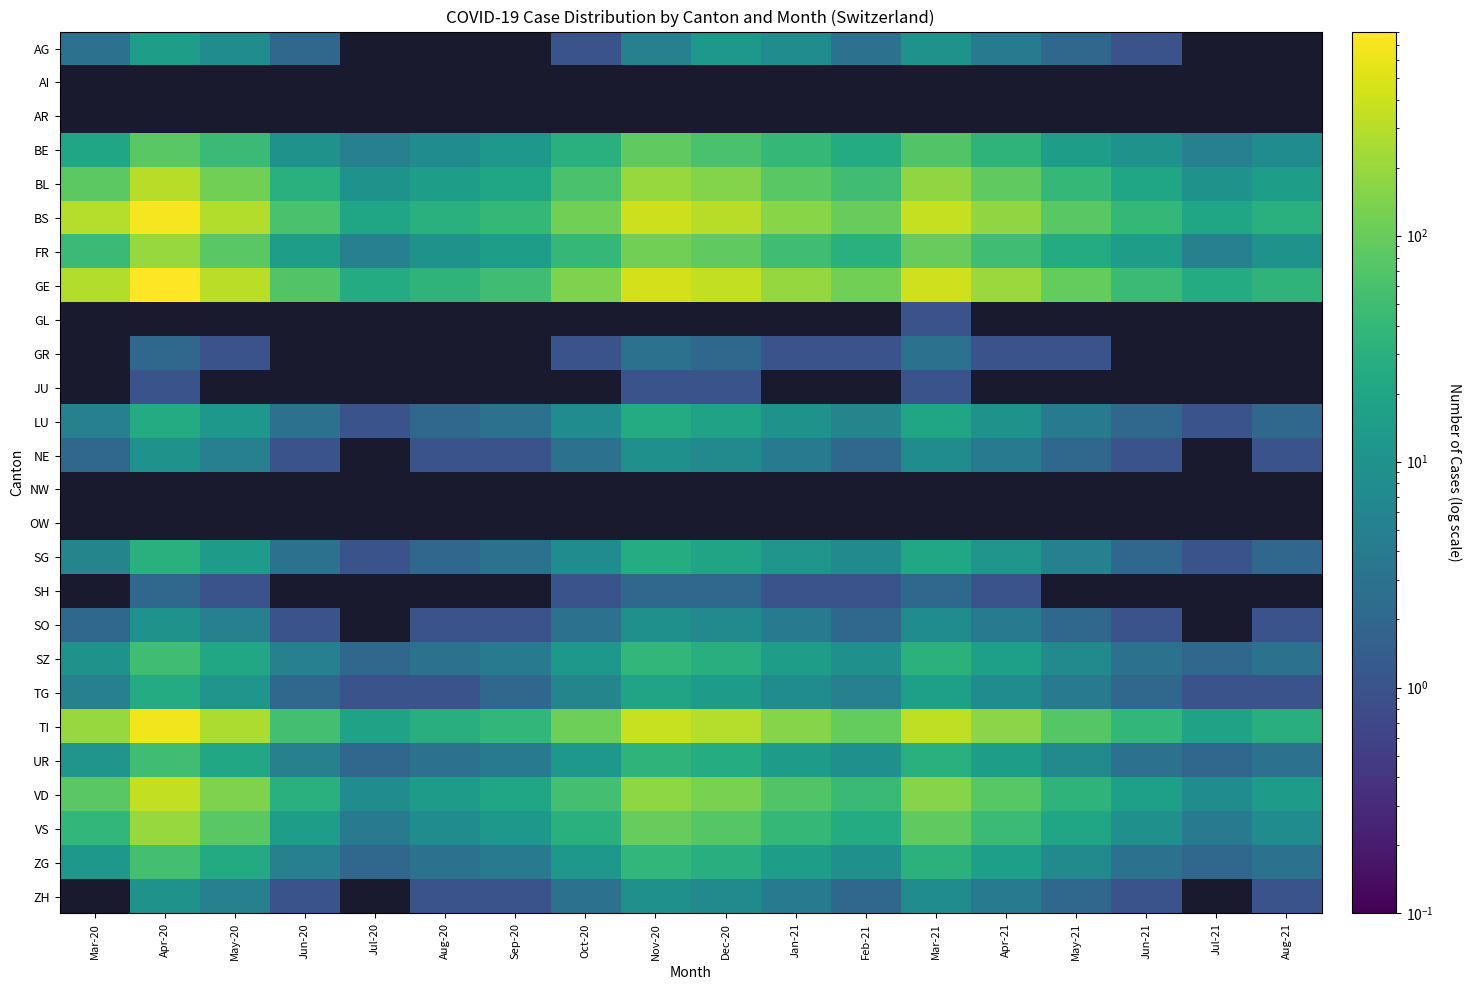

What is the minimum value shown in the chart?

1.0